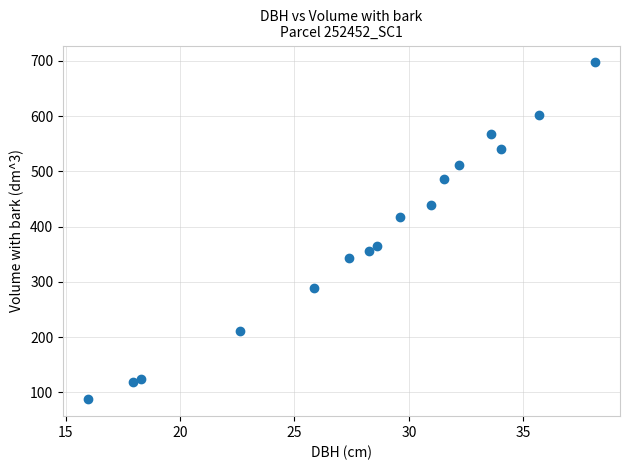

What is the range of X values (max minus min)?

22.1